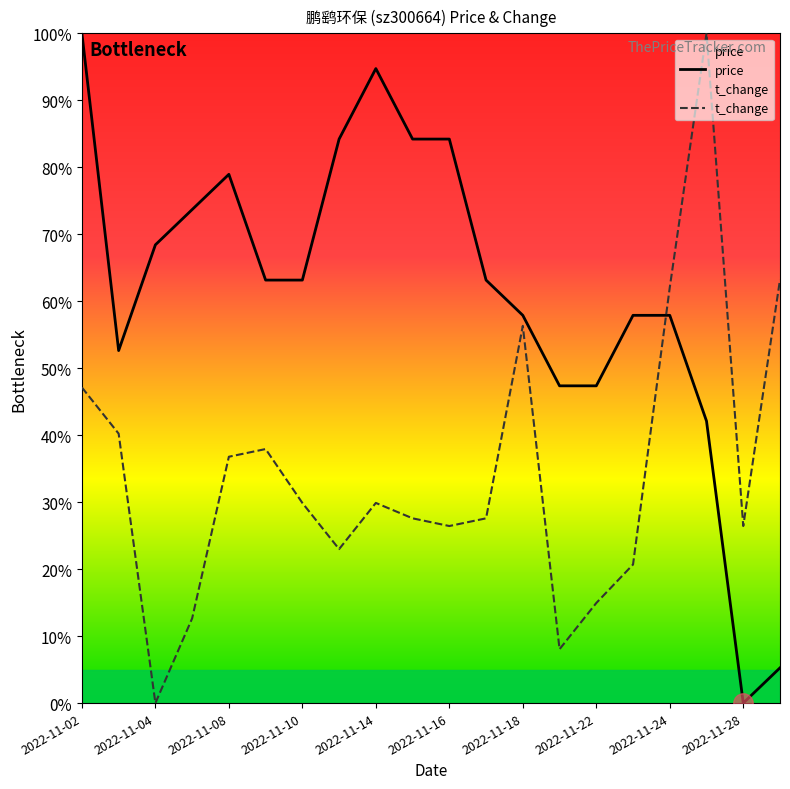

Reading right to left, transcribe all the data shown in this chart.

price: 2022-11-29=0.1	2022-11-28=0.0	2022-11-25=0.4	2022-11-24=0.6	2022-11-23=0.6	2022-11-22=0.5	2022-11-21=0.5	2022-11-18=0.6	2022-11-17=0.6	2022-11-16=0.8	2022-11-15=0.8	2022-11-14=0.9	2022-11-11=0.8	2022-11-10=0.6	2022-11-09=0.6	2022-11-08=0.8	2022-11-07=0.7	2022-11-04=0.7	2022-11-03=0.5	2022-11-02=1.0
t_change: 2022-11-29=0.6	2022-11-28=0.3	2022-11-25=1.0	2022-11-24=0.6	2022-11-23=0.2	2022-11-22=0.1	2022-11-21=0.1	2022-11-18=0.6	2022-11-17=0.3	2022-11-16=0.3	2022-11-15=0.3	2022-11-14=0.3	2022-11-11=0.2	2022-11-10=0.3	2022-11-09=0.4	2022-11-08=0.4	2022-11-07=0.1	2022-11-04=0.0	2022-11-03=0.4	2022-11-02=0.5